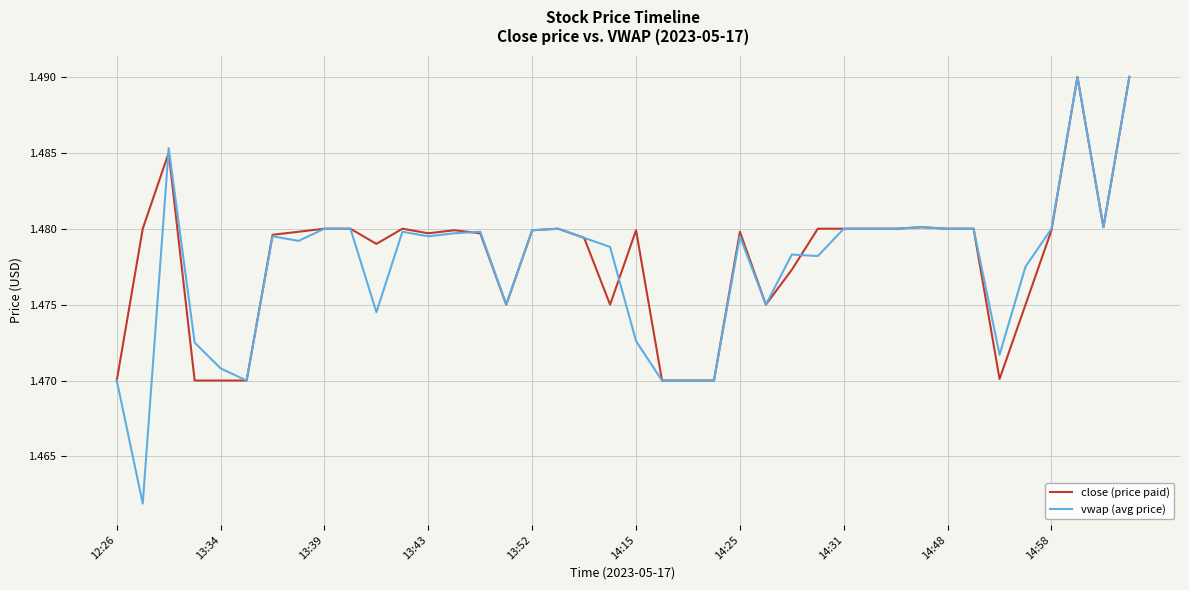

Which series has the widest spread of values?

vwap (avg price)